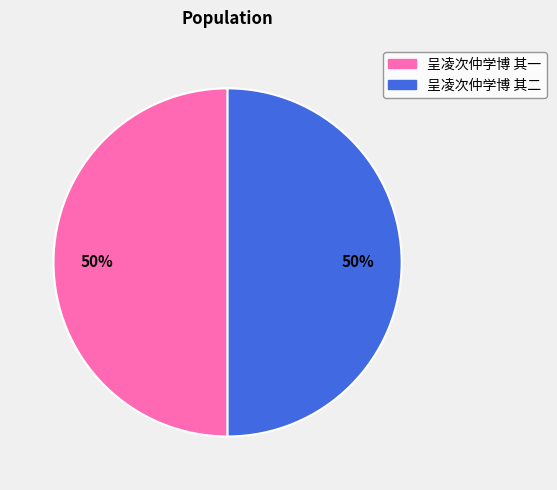

Do 呈凌次仲学博 其二 and 呈凌次仲学博 其一 together represent more than half of the pie?

Yes